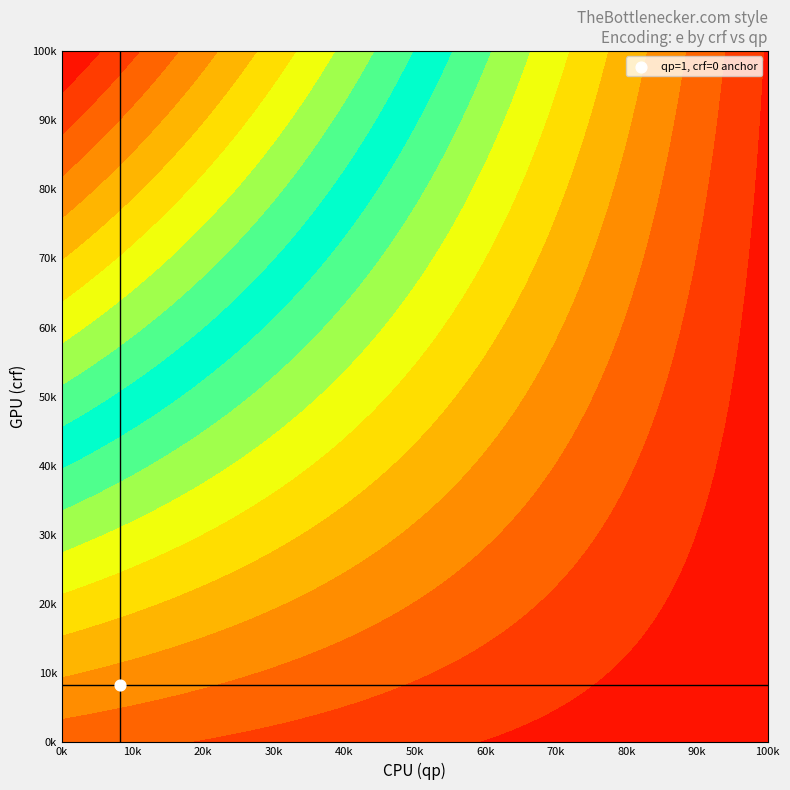

What is the greatest value displayed?

75.3